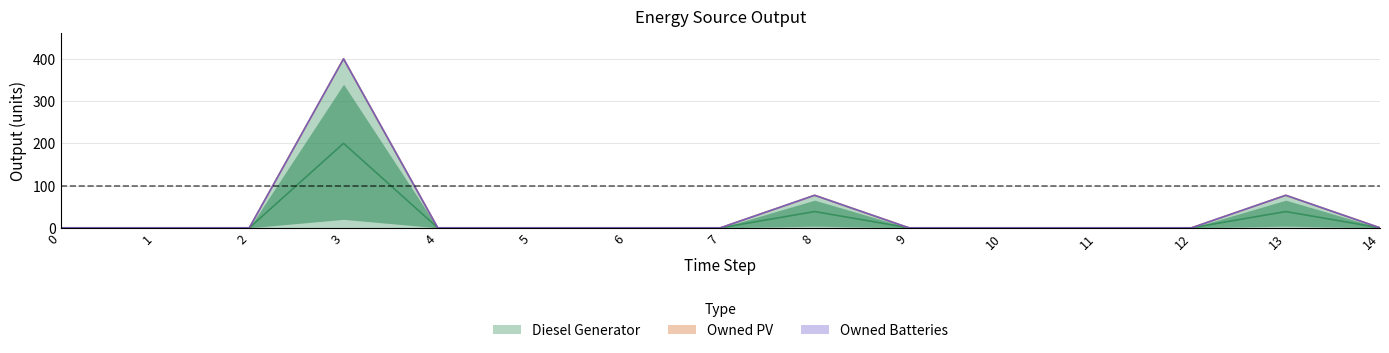

Reading right to left, transcribe all the data shown in this chart.

Diesel Generator: 14=0	13=77	12=0	11=0	10=0	9=0	8=77	7=0	6=0	5=0	4=0	3=400	2=0	1=0	0=0
Owned PV: 14=0	13=0	12=0	11=0	10=0	9=0	8=0	7=0	6=0	5=0	4=0	3=0	2=0	1=0	0=0
Owned Batteries: 14=0	13=0	12=0	11=0	10=0	9=0	8=0	7=0	6=0	5=0	4=0	3=0	2=0	1=0	0=0